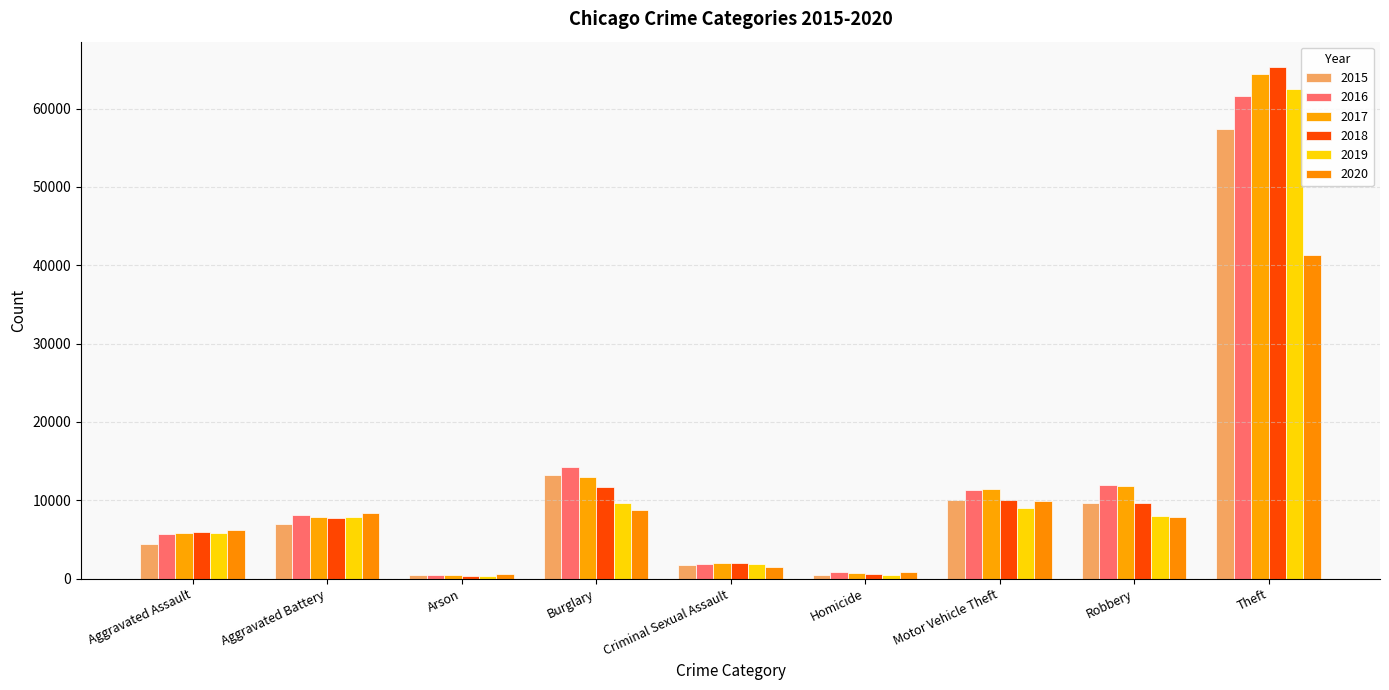

The value of 2016 at Aggravated Battery is 8085. True or false?

True